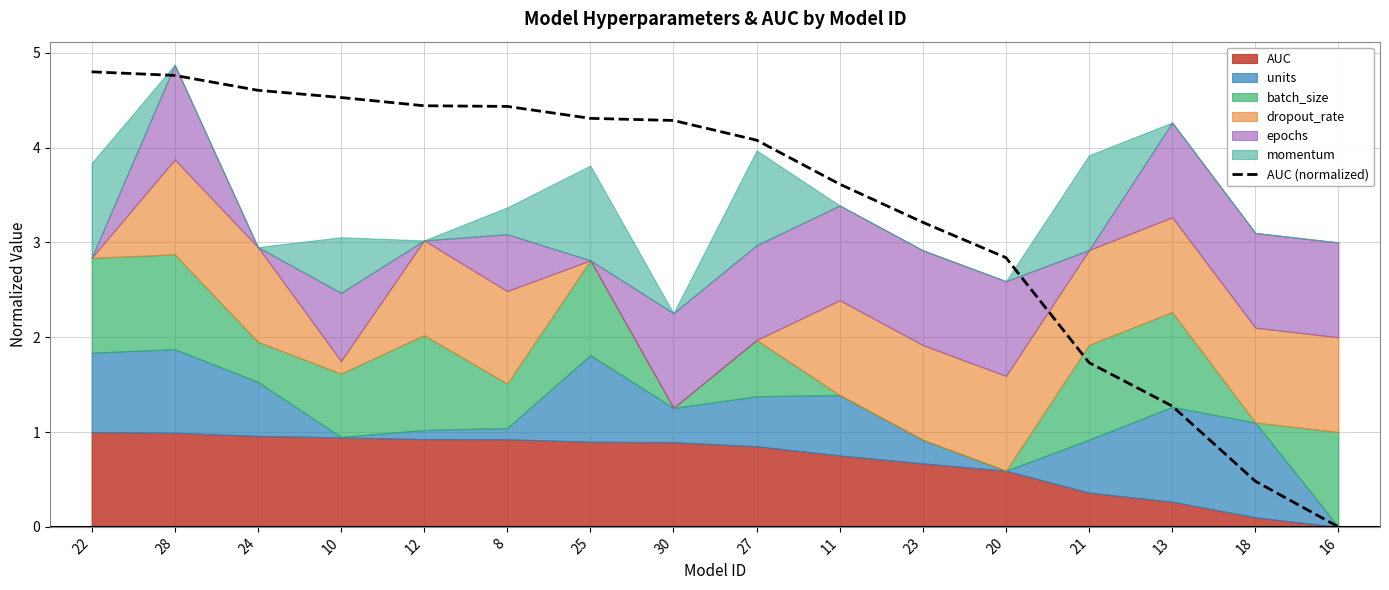

List the labels in order of value, smallest first.

16, 18, 13, 21, 20, 23, 11, 27, 30, 25, 8, 12, 10, 24, 28, 22